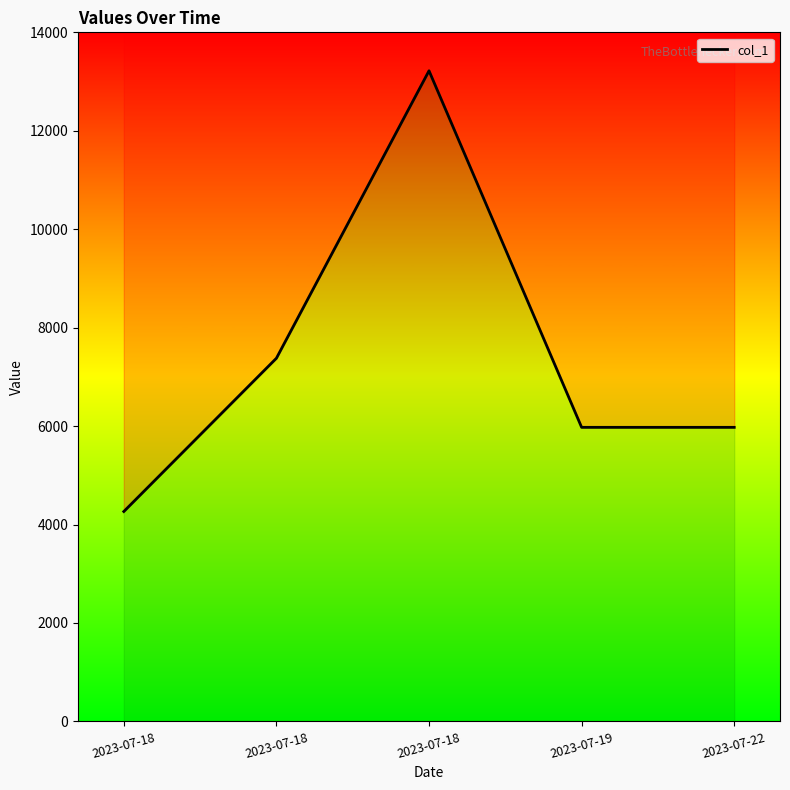

What is the ratio of the value at 2023-07-19 to the value at 2023-07-22?

1.0